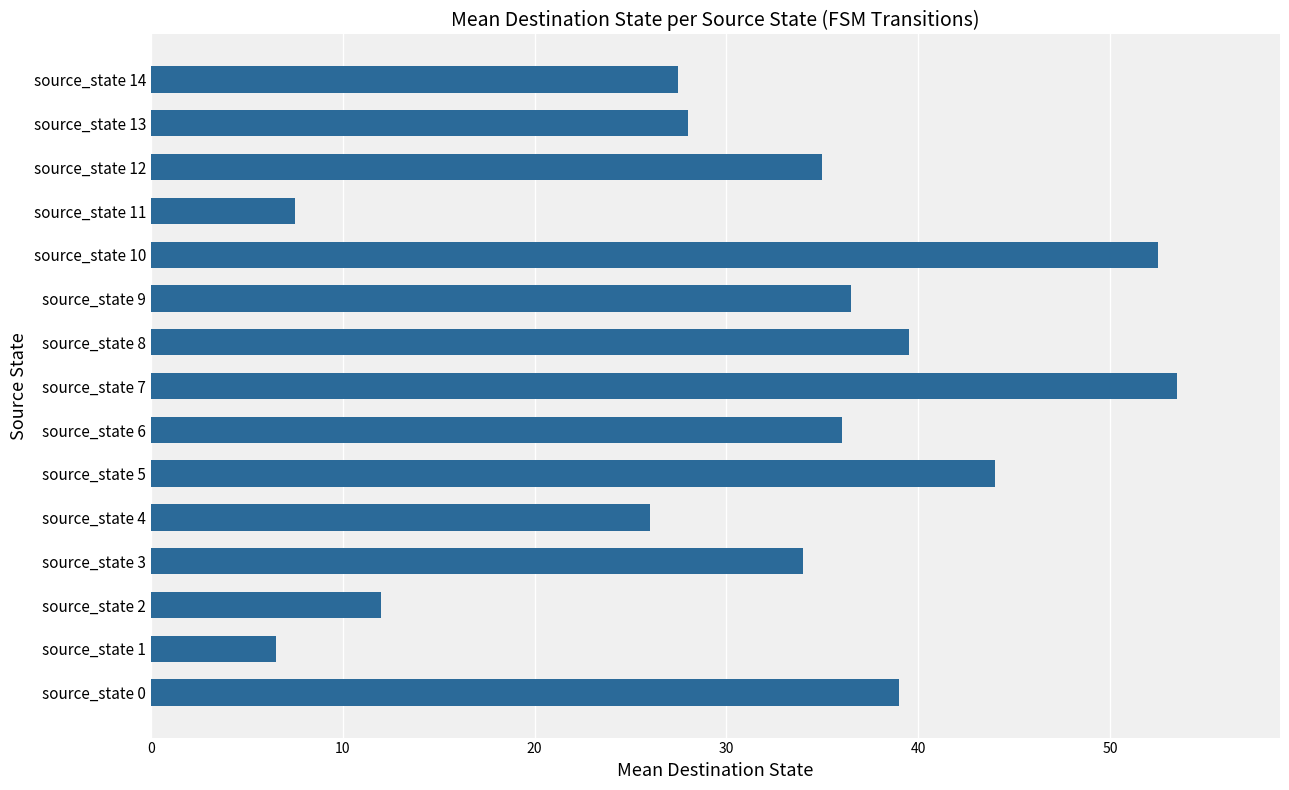

What is the smallest value displayed?

6.5